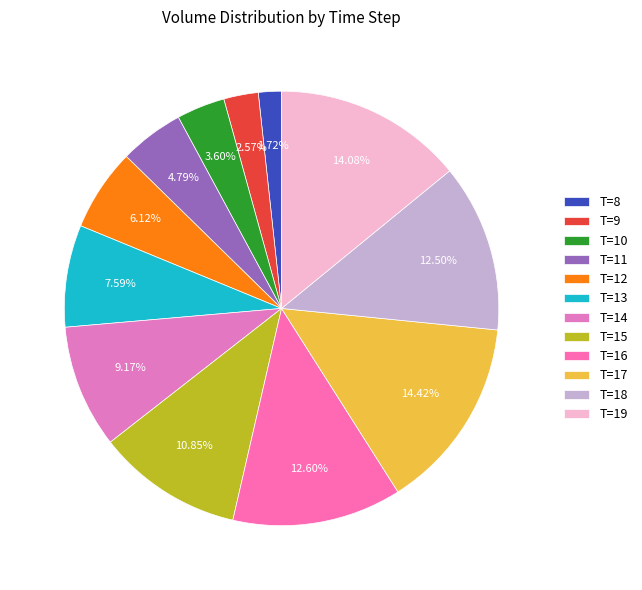

What percentage is NOT represented by T=16?

87.4%